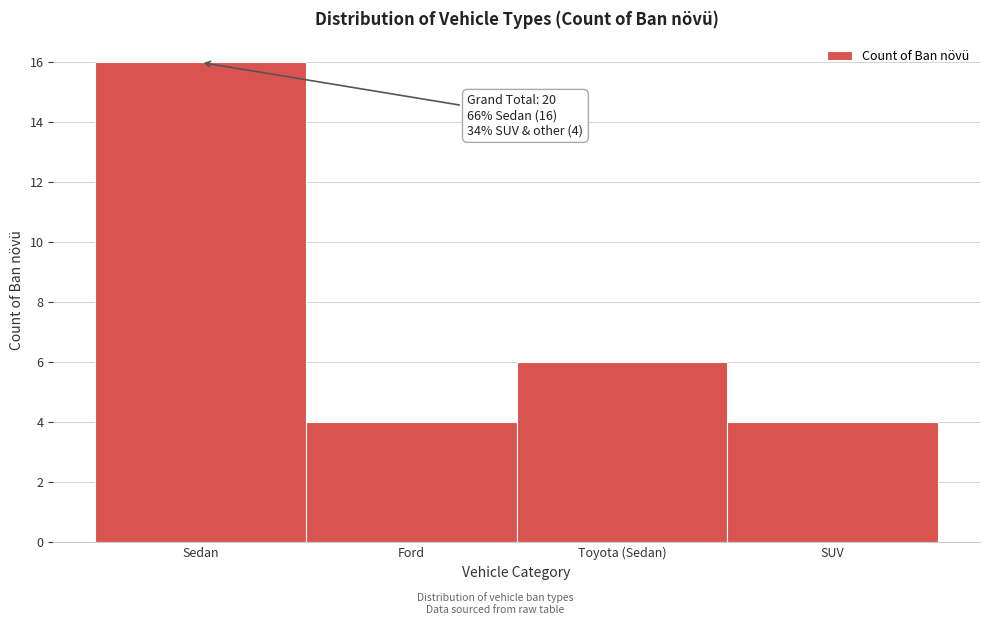

Reading left to right, list all the values displayed in this chart.

16	4	6	4